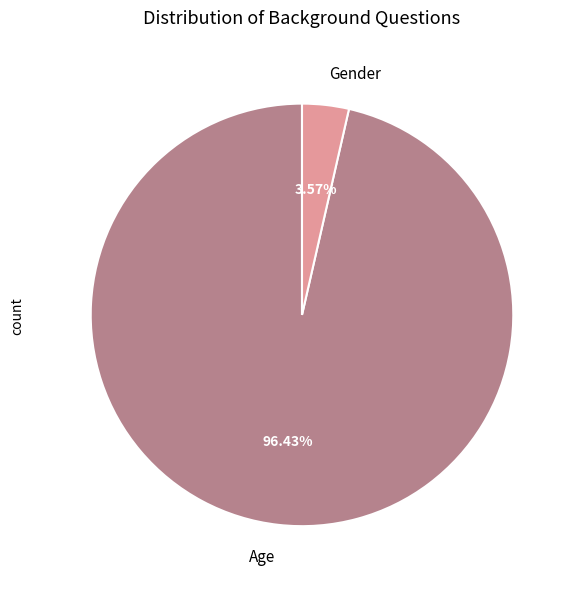

How many slices are in this pie chart?

2